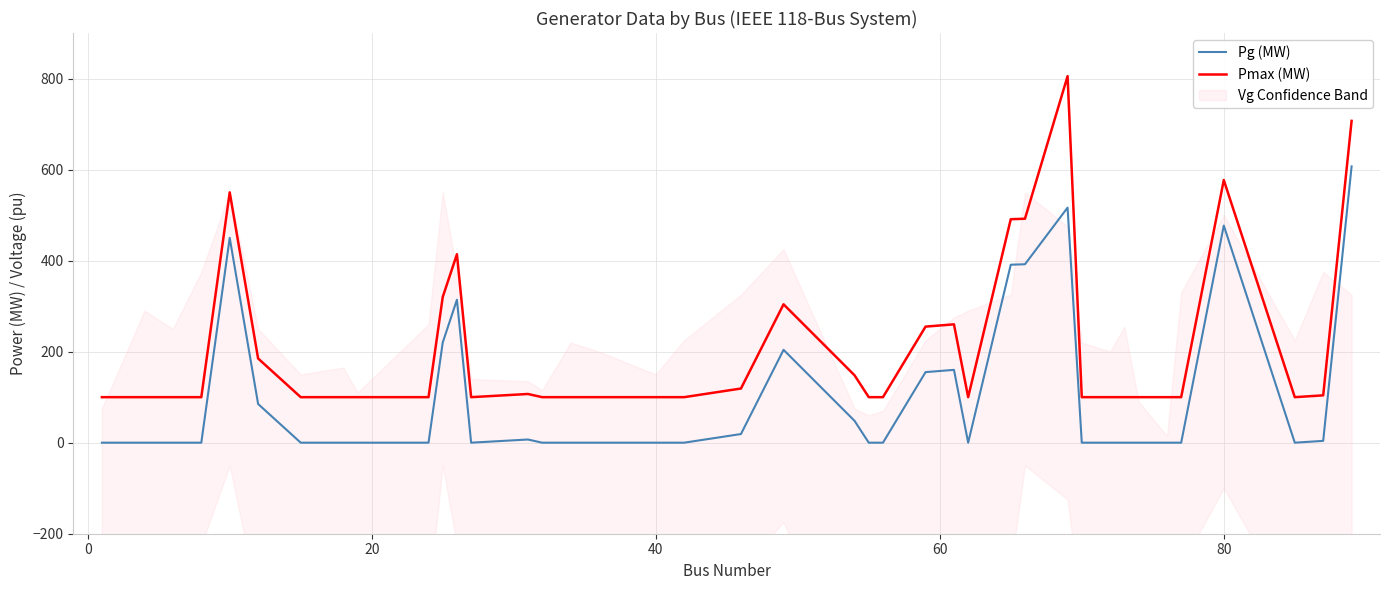

How many positive values does the Pg (MW) series have?

16